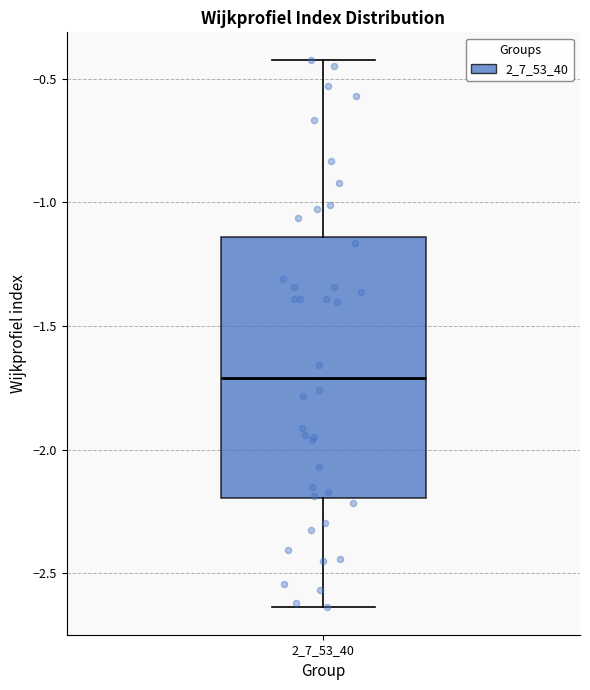

Read this box plot against the y-axis: the position of the median line, the range covered by the box, and the ends of both whiskers. The values are not printed on the chart, so give them approximately, as read against the axis.

median -1.70, box -2.20 to -1.15, whiskers -2.65 to -0.40